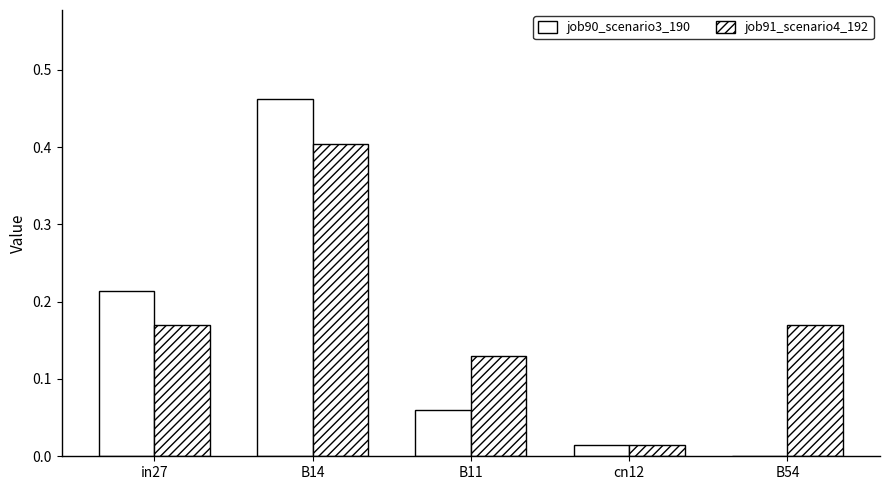

Is the value of job91_scenario4_192 at B54 greater than the value of job90_scenario3_190 at in27?

No